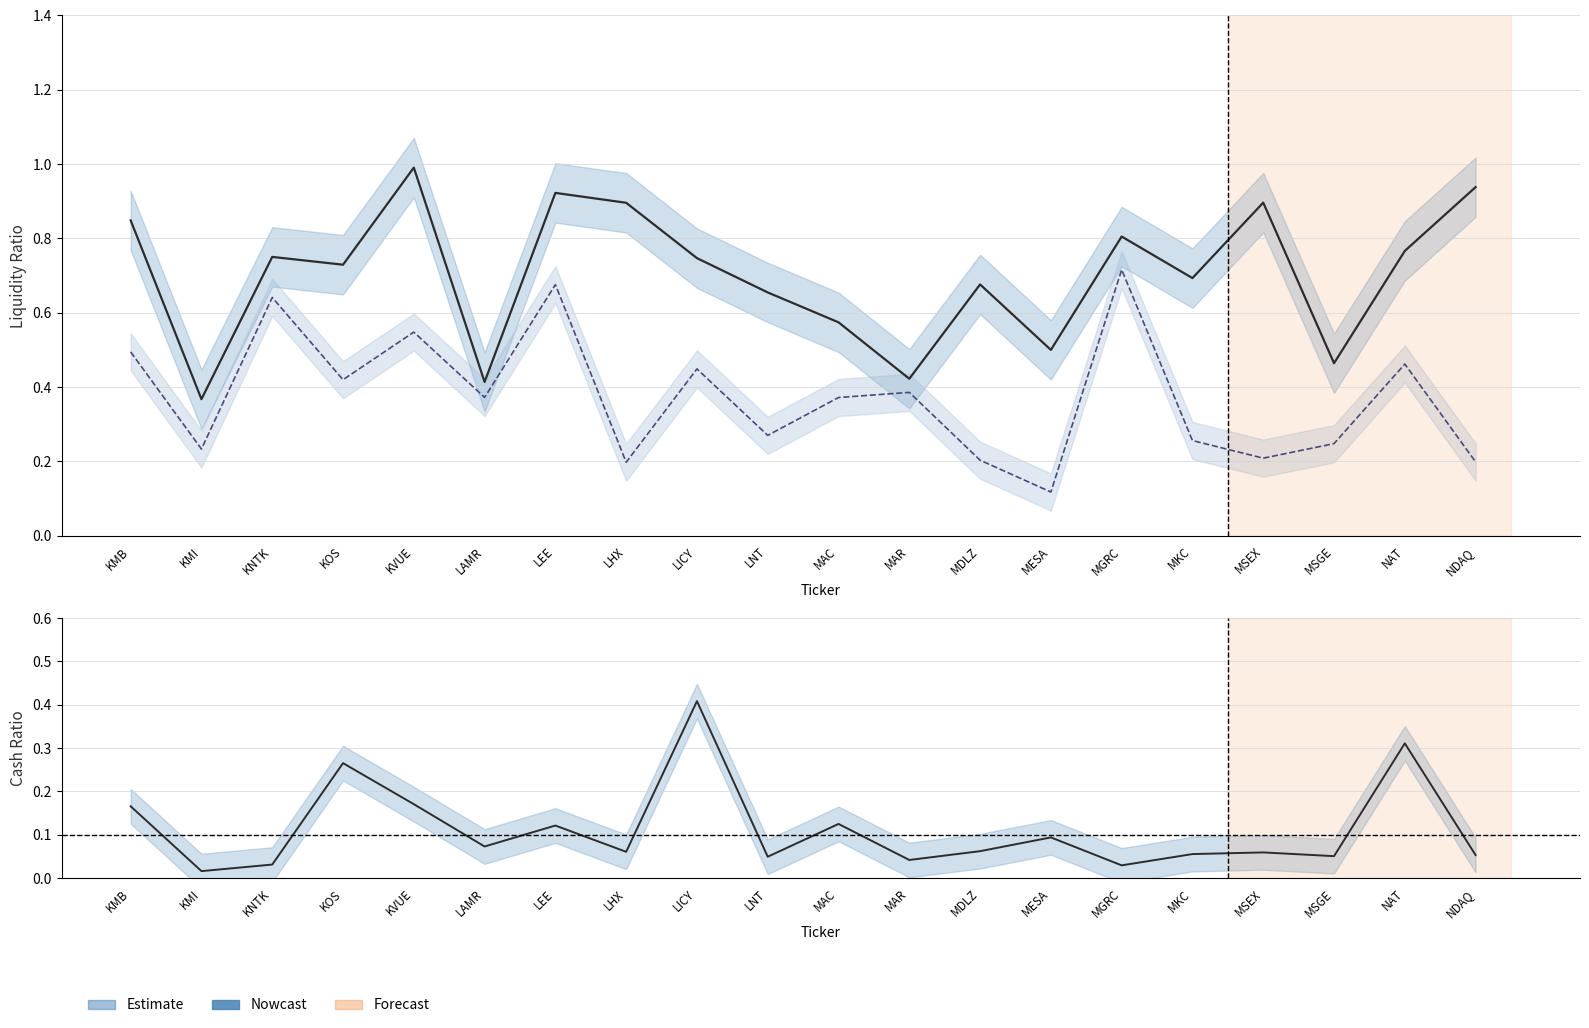

Does the chart have visible grid lines?

Yes